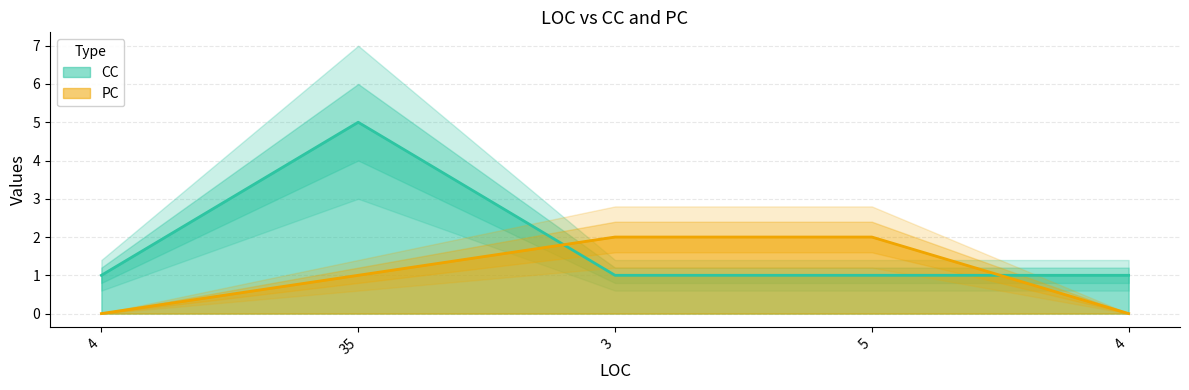

Rank the series at 35 from highest to lowest value.

CC, PC